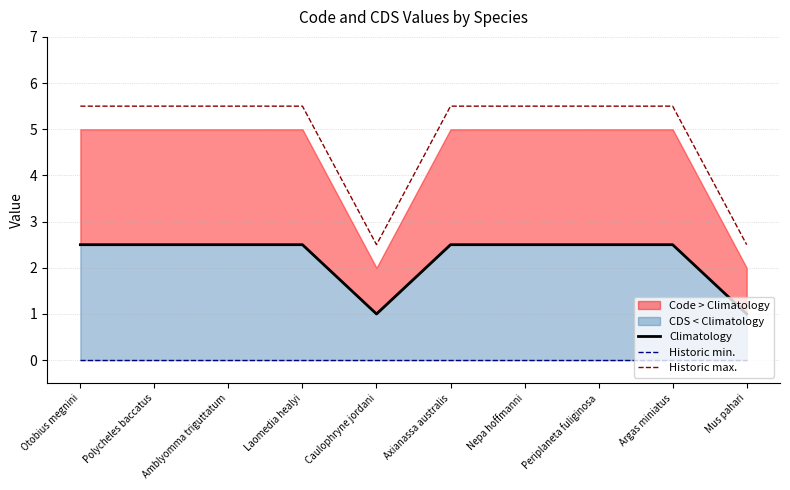

What position from the right is Otobius megnini?

10